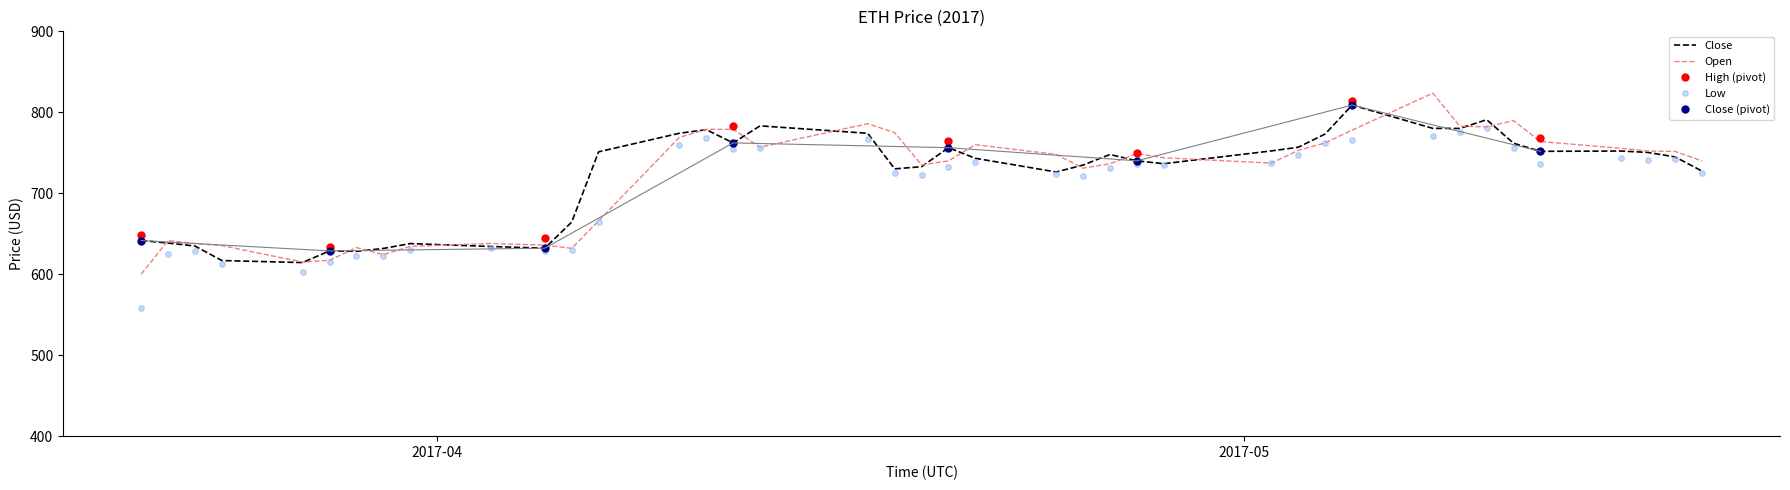

True or false: Open and Low intersect in this chart.

False